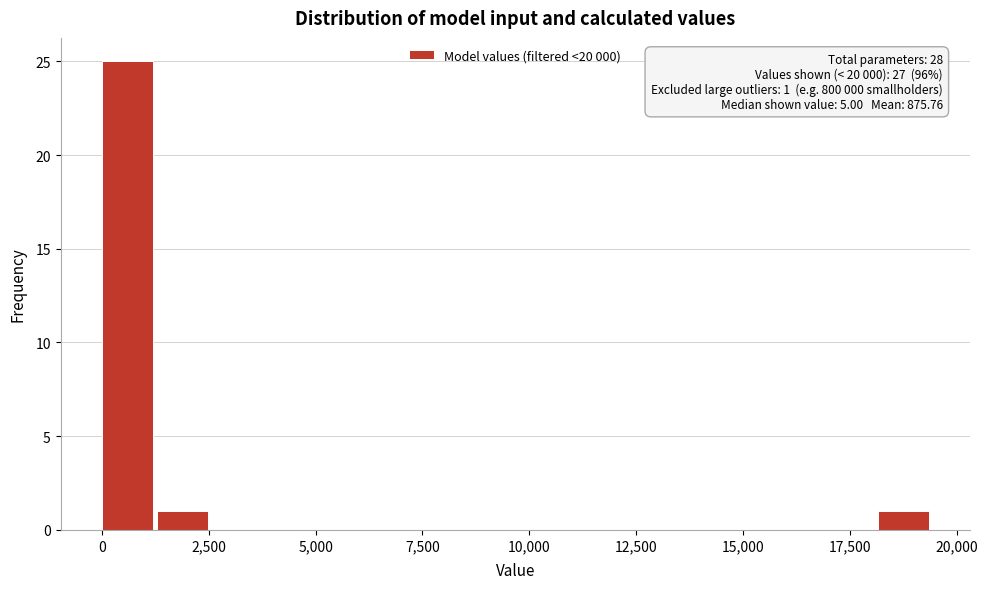

Read against the x-axis, roughly where is the centre of the tallest bar?

500